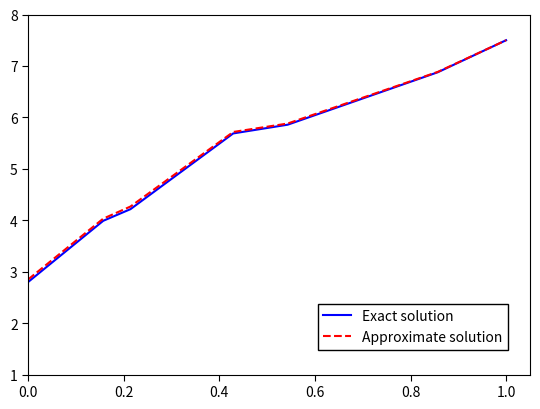

What is the maximum value for Exact solution?

7.5